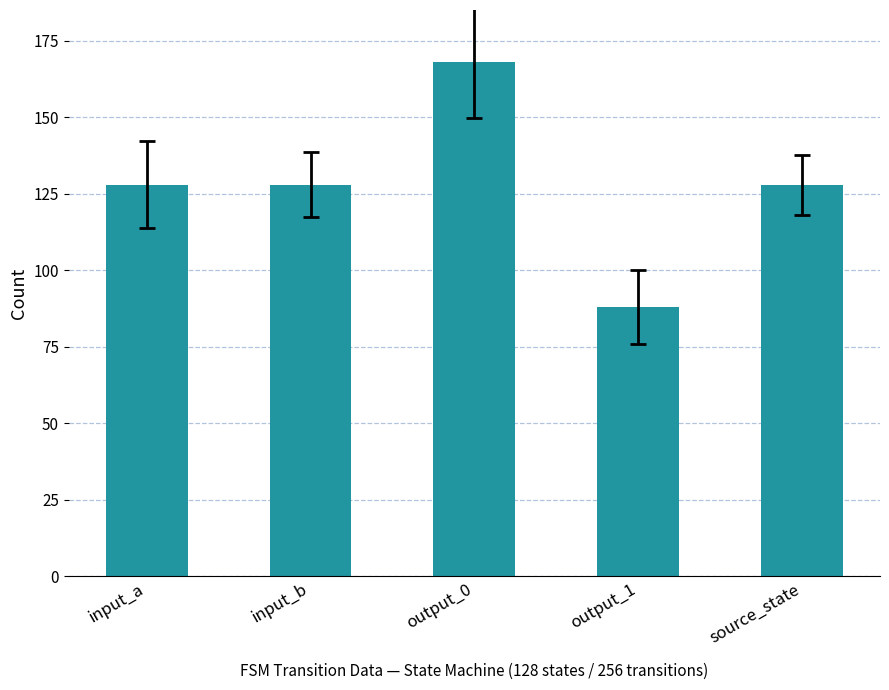

How many distinct data groups are displayed?

1